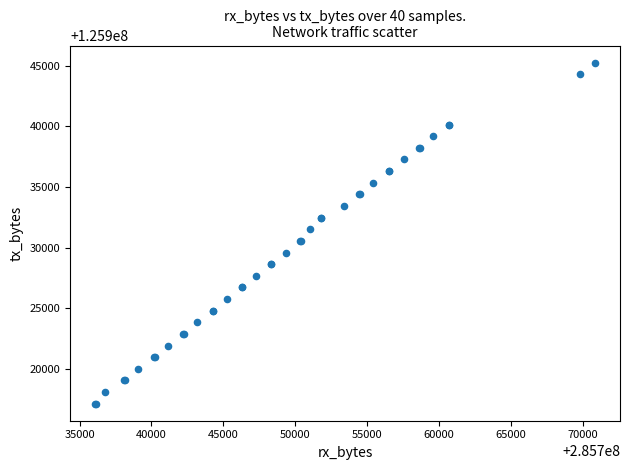

What Y value in the scatter plot is closest to 125931190?

125931510